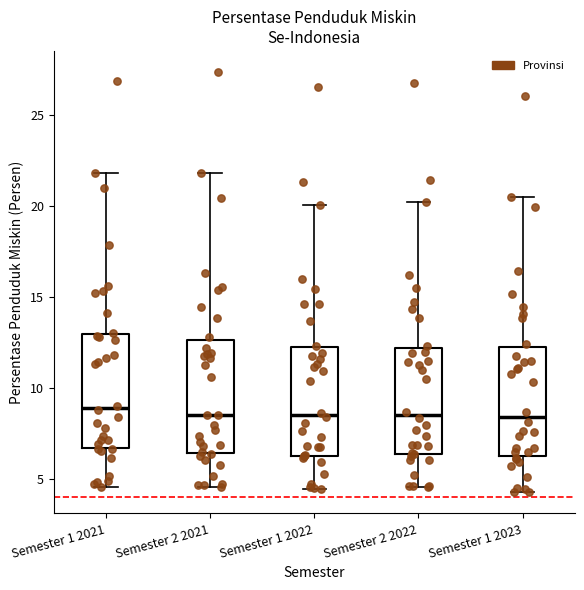

Reading left to right, read every box against the y-axis: the position of its median line, the range the box covers, and the ends of its whiskers. The values are not printed on the chart, so give them approximately, as read against the axis.

Semester 1 2021: median 9.0, box 6.5 to 13.0, whiskers 4.5 to 22.0
Semester 2 2021: median 8.5, box 6.5 to 12.5, whiskers 4.5 to 22.0
Semester 1 2022: median 8.5, box 6.5 to 12.0, whiskers 4.5 to 20.0
Semester 2 2022: median 8.5, box 6.5 to 12.0, whiskers 4.5 to 20.0
Semester 1 2023: median 8.5, box 6.0 to 12.5, whiskers 4.5 to 20.5